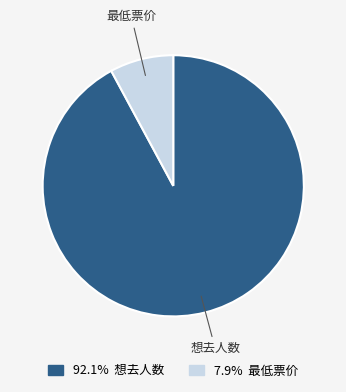

Is there a majority slice in this chart?

Yes